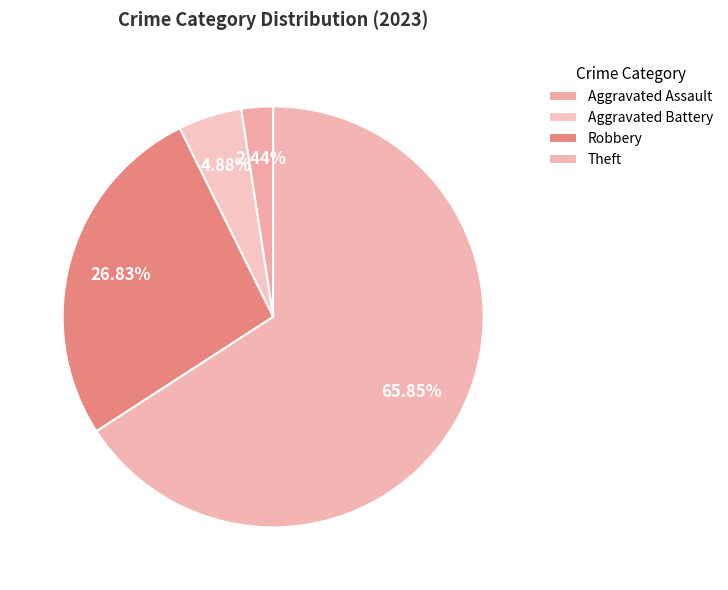

How many segments does this pie chart have?

4